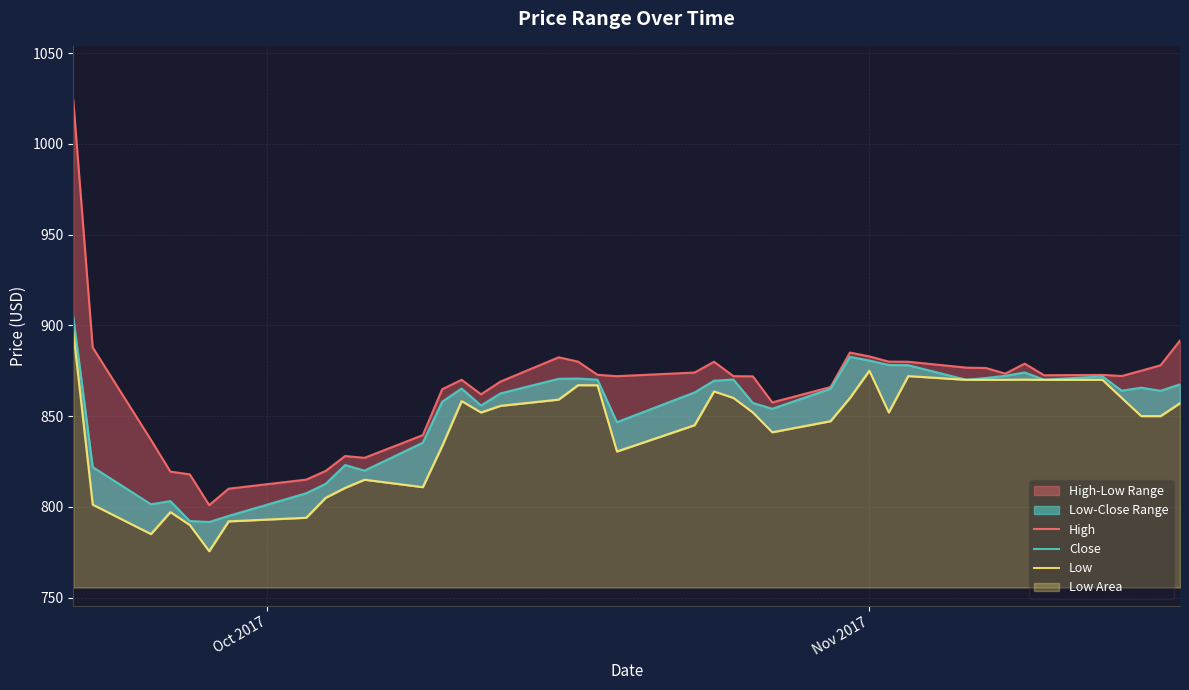

Which series has the widest spread of values?

High